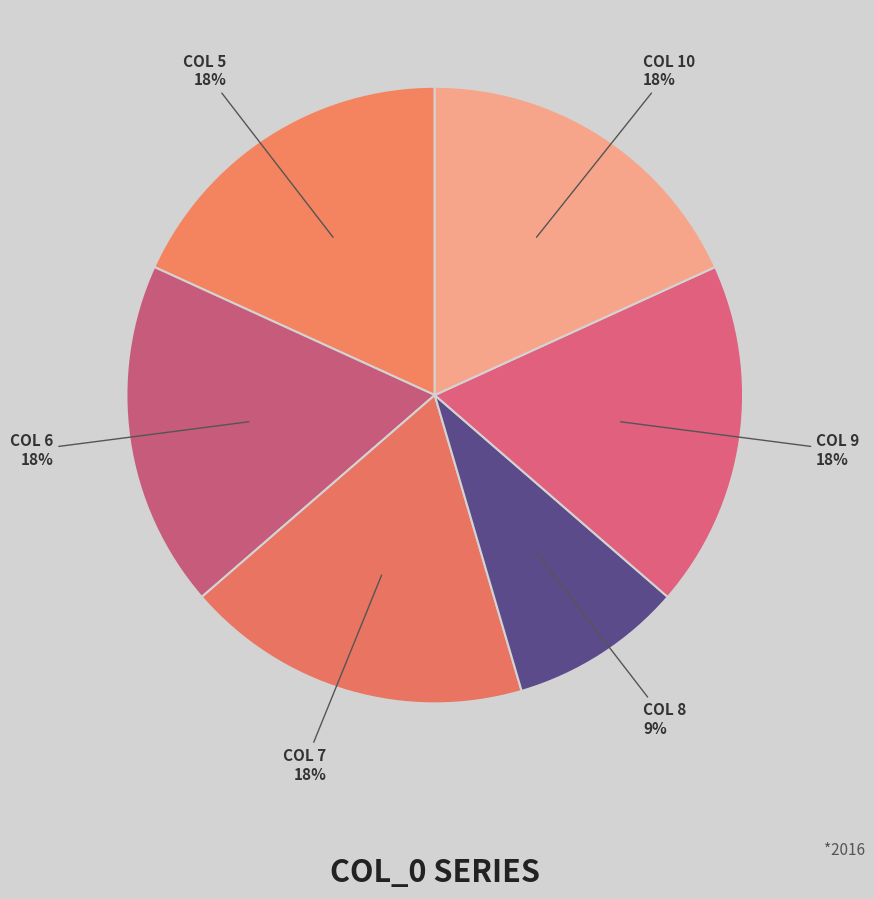

How many slices are in this pie chart?

6